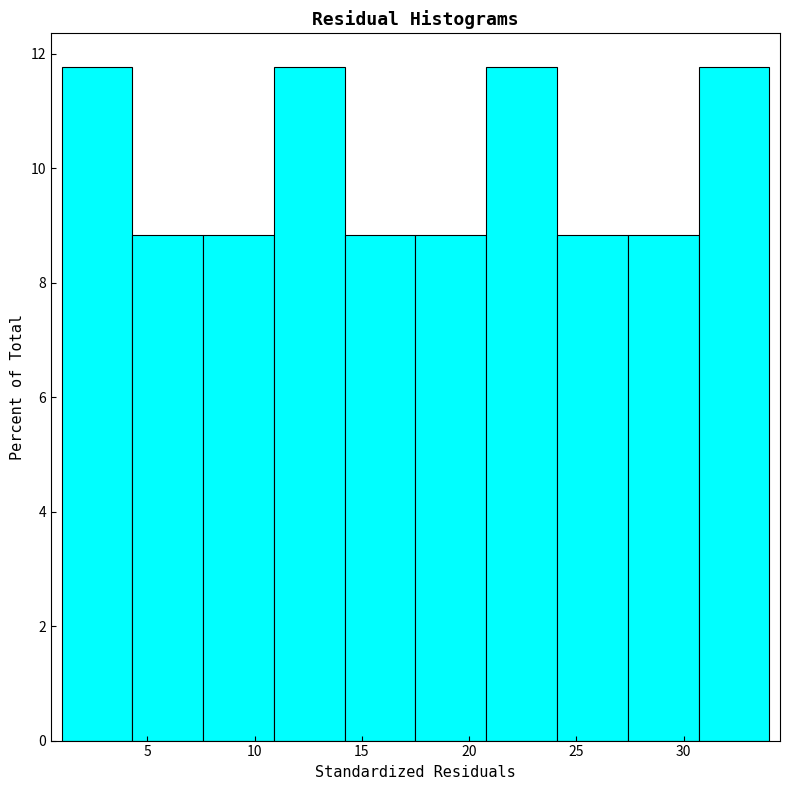

Reading left to right, list every bar in this chart as the range it spans on the x-axis followed by its height. Neither the bar edges nor the heights are printed on the chart, so give them approximately, as read against the axes.

1.0 to 4.3: 11.8
4.3 to 7.6: 8.8
7.6 to 10.9: 8.8
10.9 to 14.2: 11.8
14.2 to 17.5: 8.8
17.5 to 20.8: 8.8
20.8 to 24.1: 11.8
24.1 to 27.4: 8.8
27.4 to 30.7: 8.8
30.7 to 34.0: 11.8